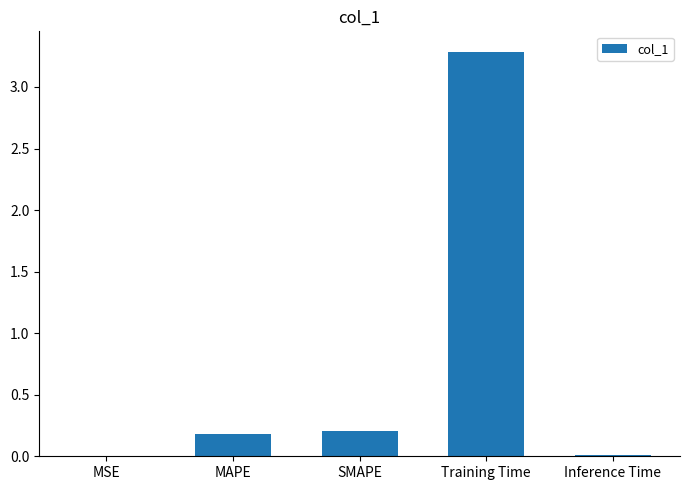

Is it true that the value at SMAPE is 0.2?

True